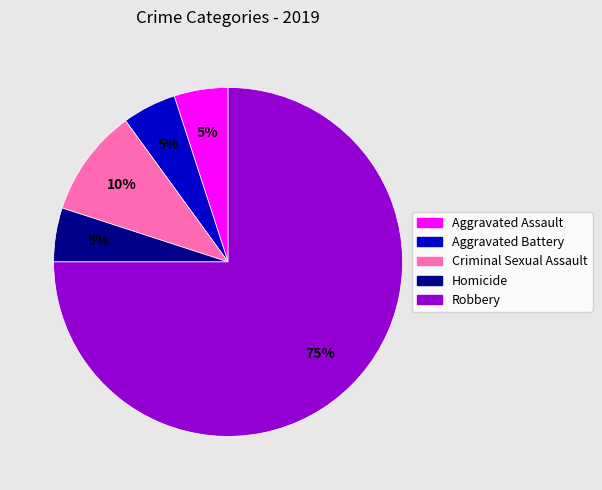

To the nearest percent, what is the difference between the largest and smallest slice percentages?

70%